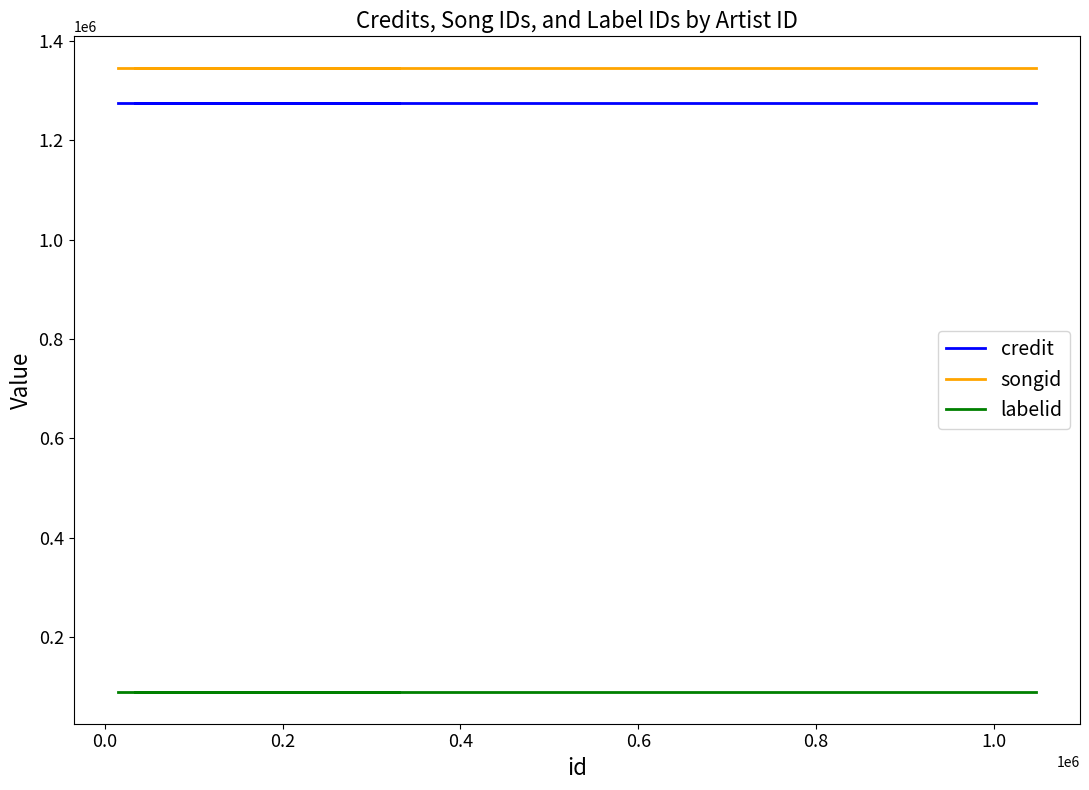

What are all the series names shown in the legend?

credit, songid, labelid